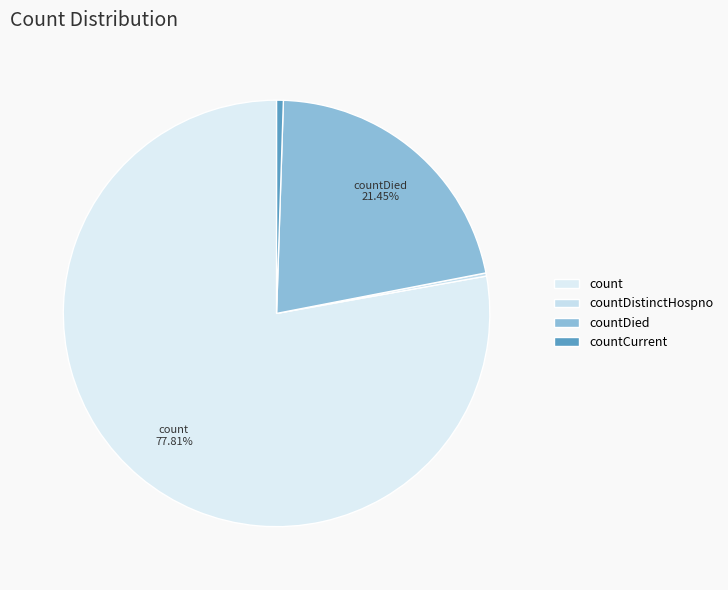

What is the largest slice in the pie chart?

count